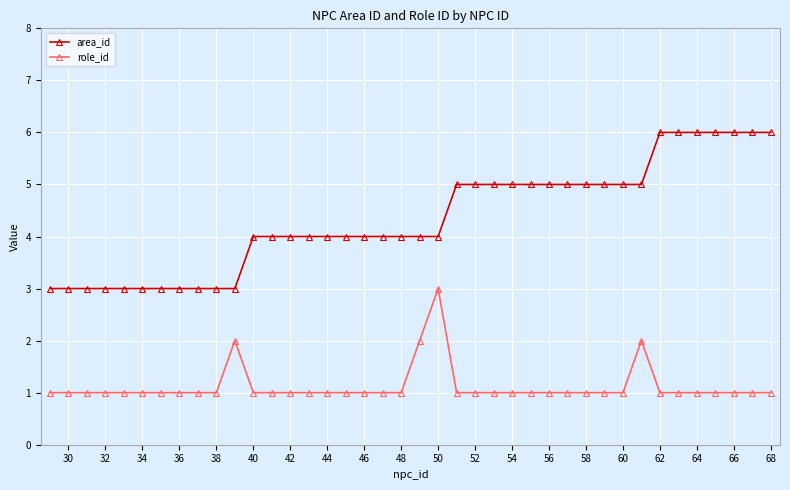

True or false: area_id and role_id intersect in this chart.

False